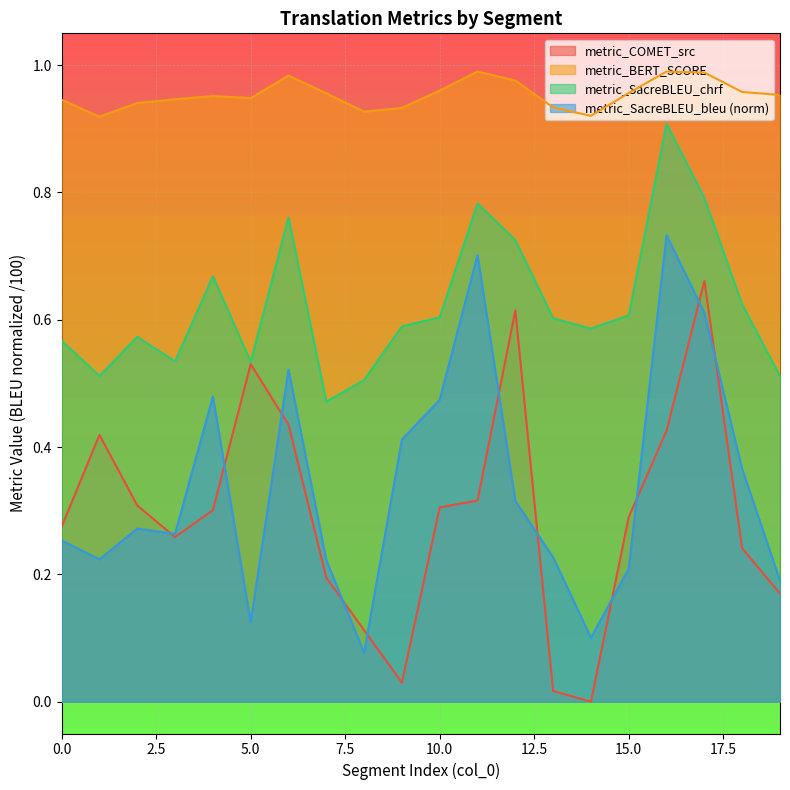

True or false: metric_COMET_src and metric_SacreBLEU_chrf intersect in this chart.

False